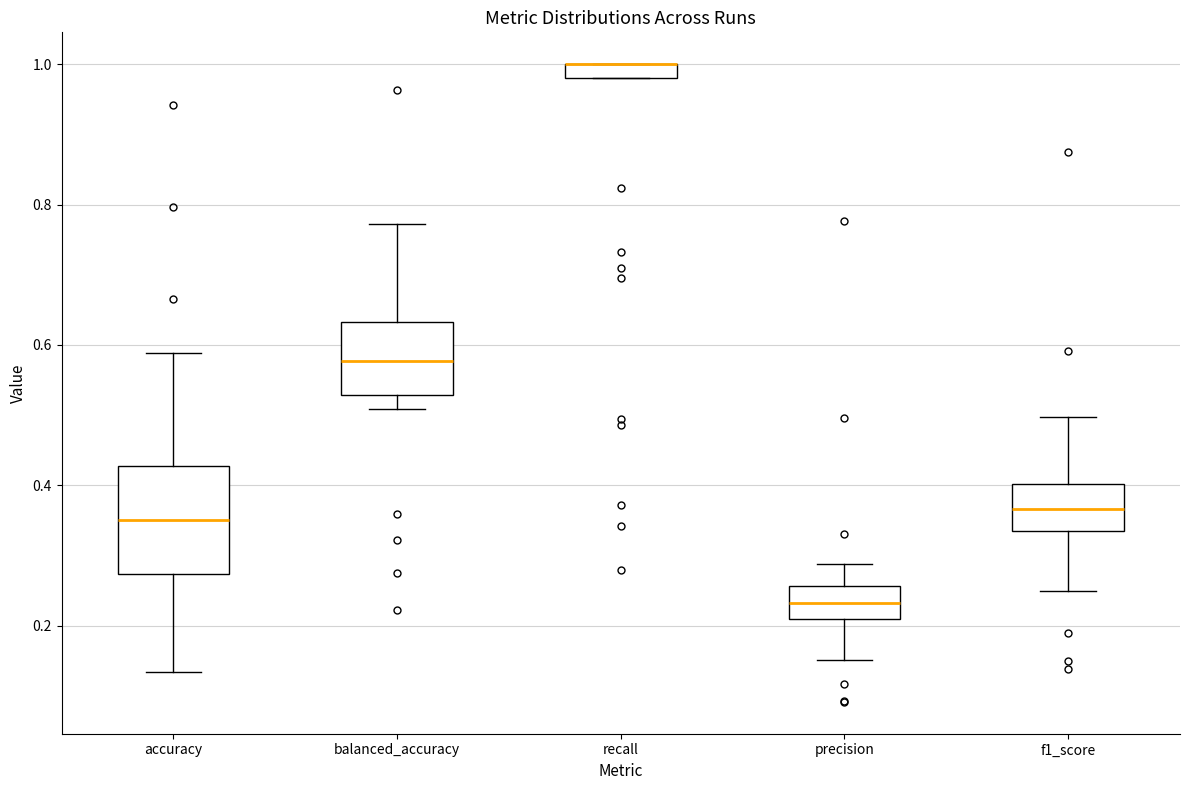

Which box is the tallest, from its lower edge to its upper edge?

accuracy